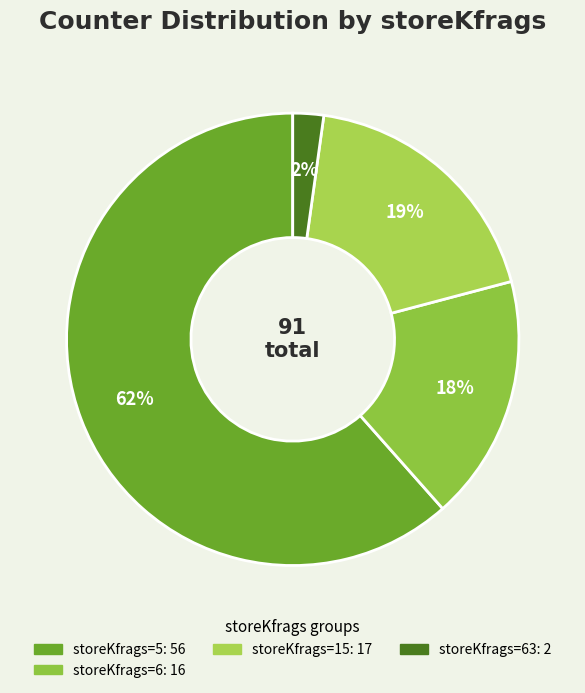

Is there any slice that represents more than half of the pie?

Yes